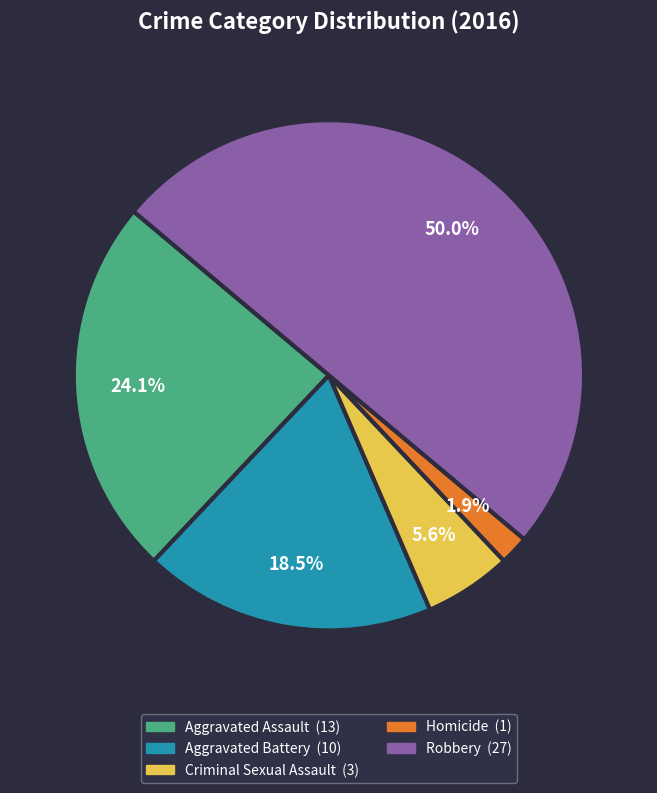

Does Aggravated Battery represent more than half of the total?

No